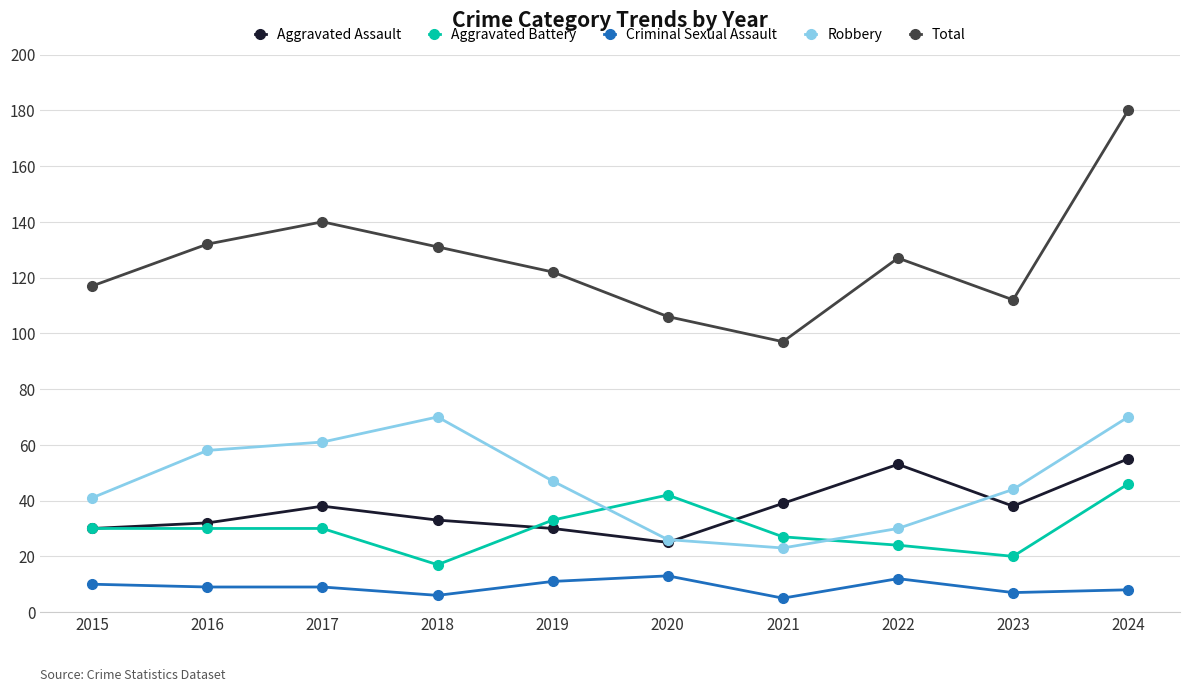

What is the sum of the Aggravated Battery values at 2017 and 2015?

60